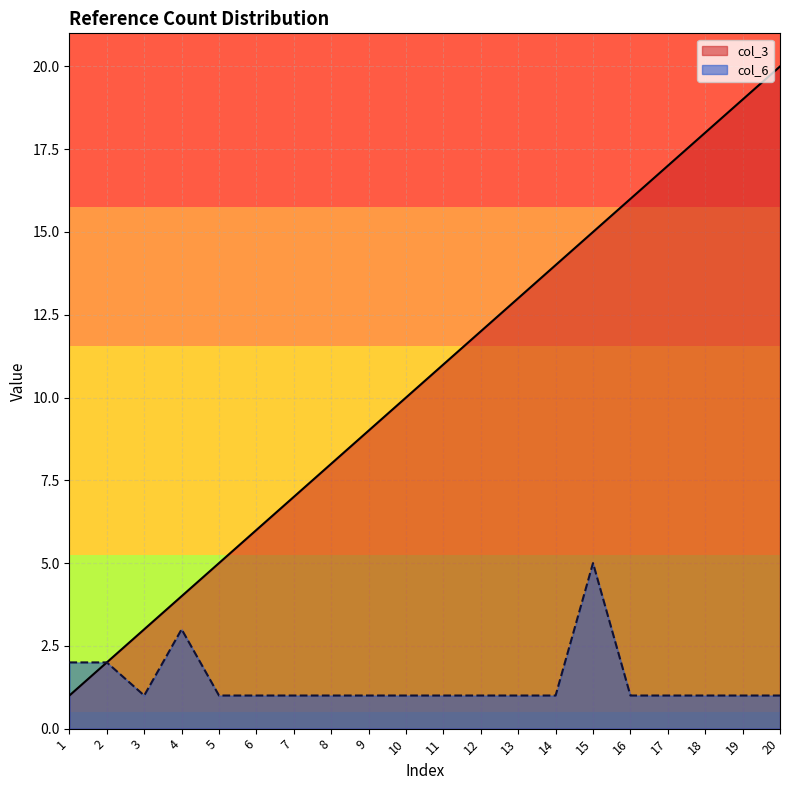

How many values in the col_6 series exceed 1?

4